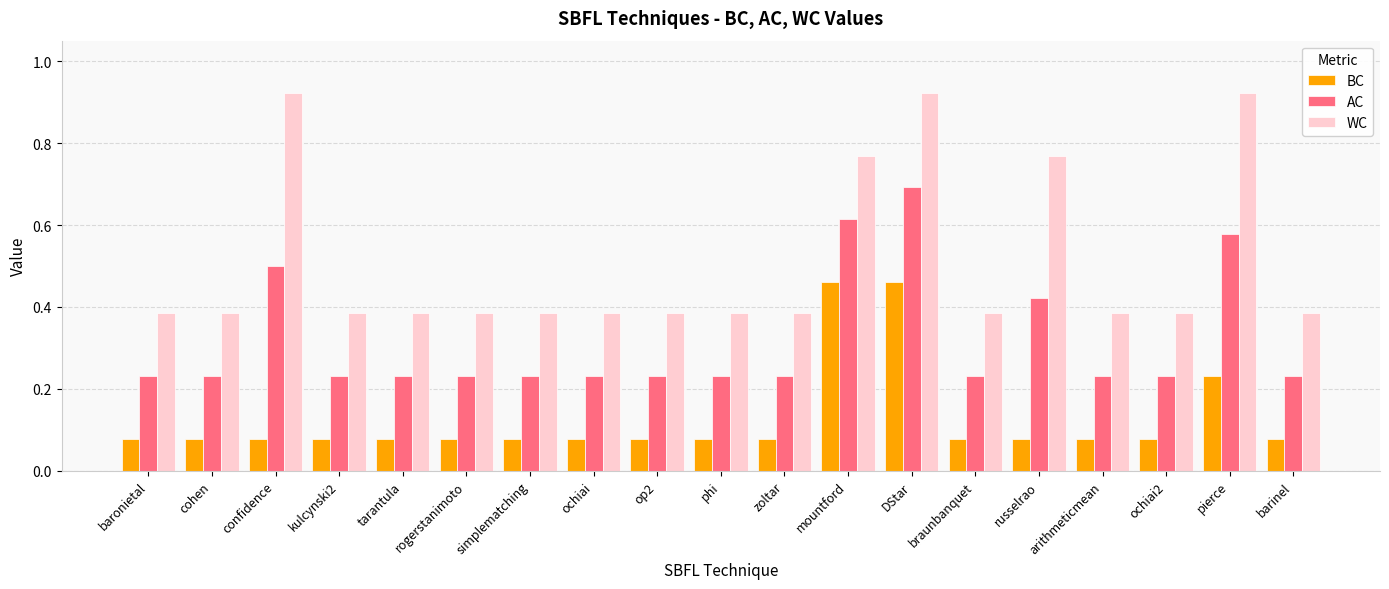

Count the BC values in the range 0 to 1.

19